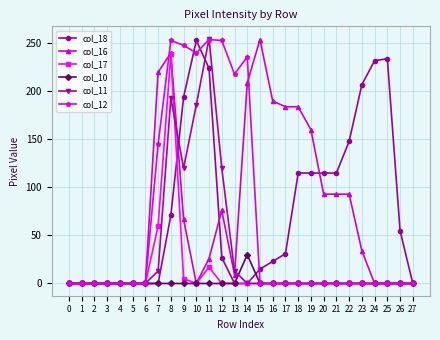

True or false: col_12 has more than 1 points higher than both neighbors.

True